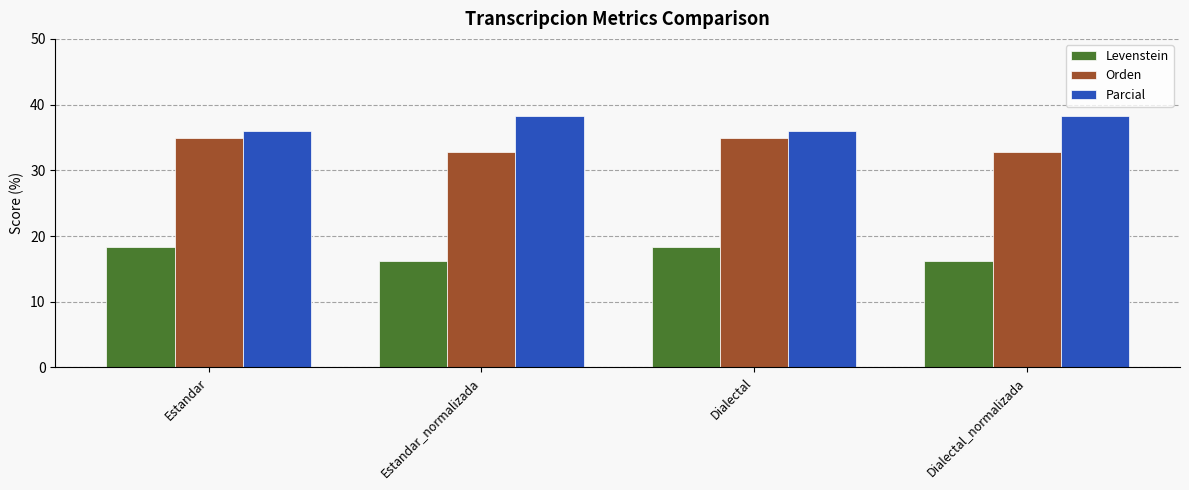

How many Orden values are between 32 and 34?

2